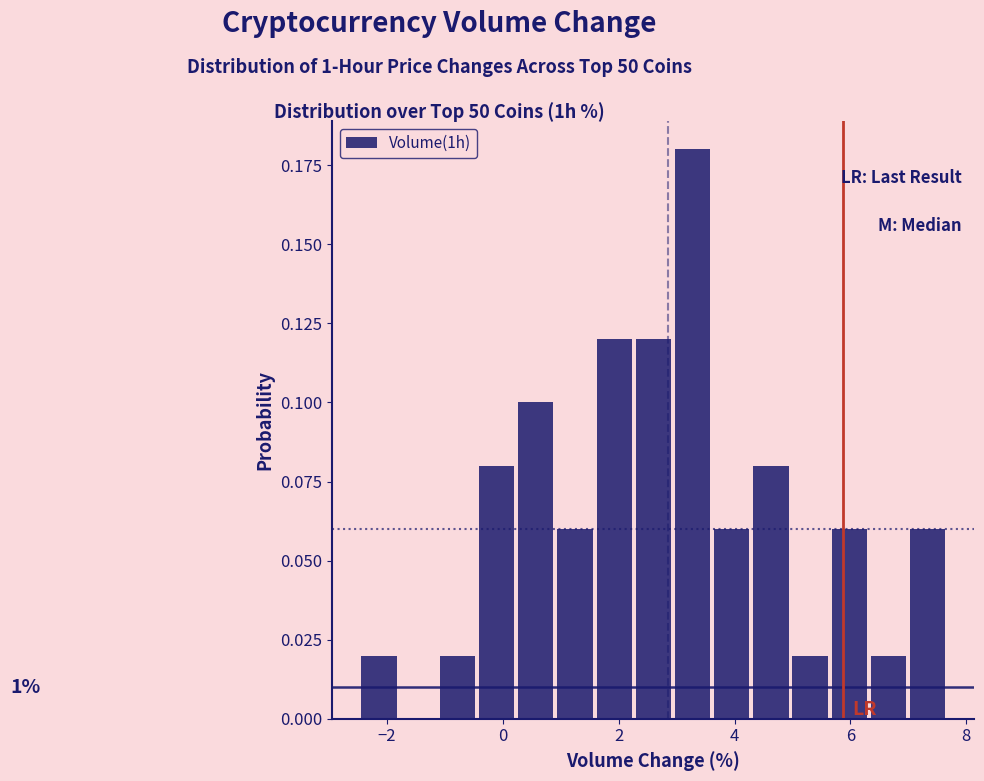

Around what value on the x-axis is the tallest bar? Give the approximate position of its centre, as read against the axis.

3.2